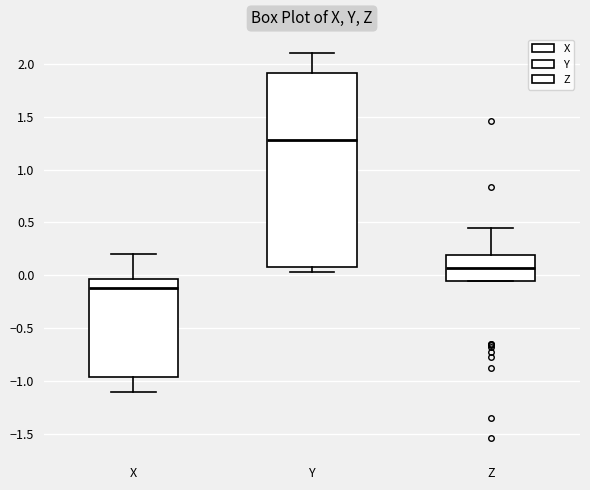

Which box has the lowest median line?

X